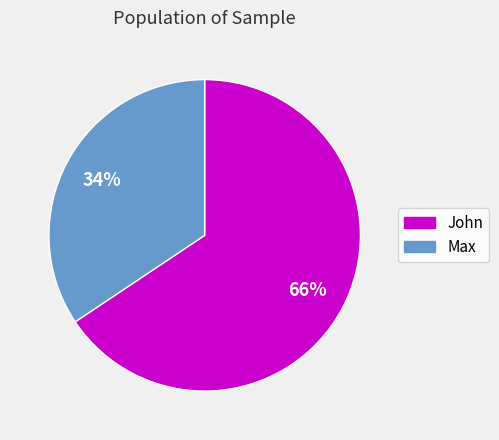

The John slice represents 66% of the pie. True or false?

True